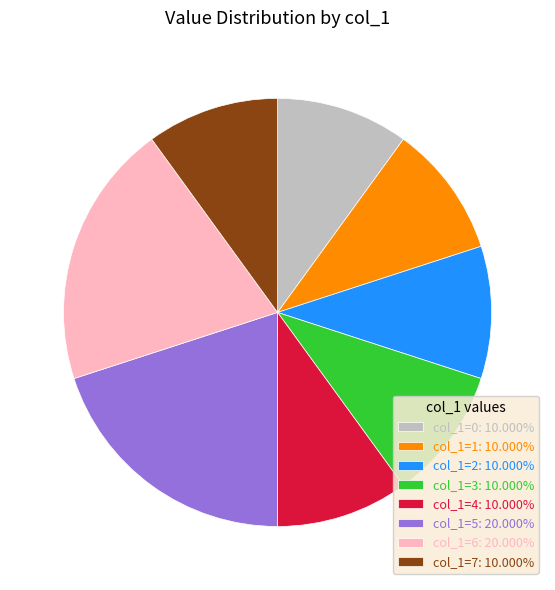

Do col_1=3: 10.000% and col_1=2: 10.000% together represent more than half of the pie?

No